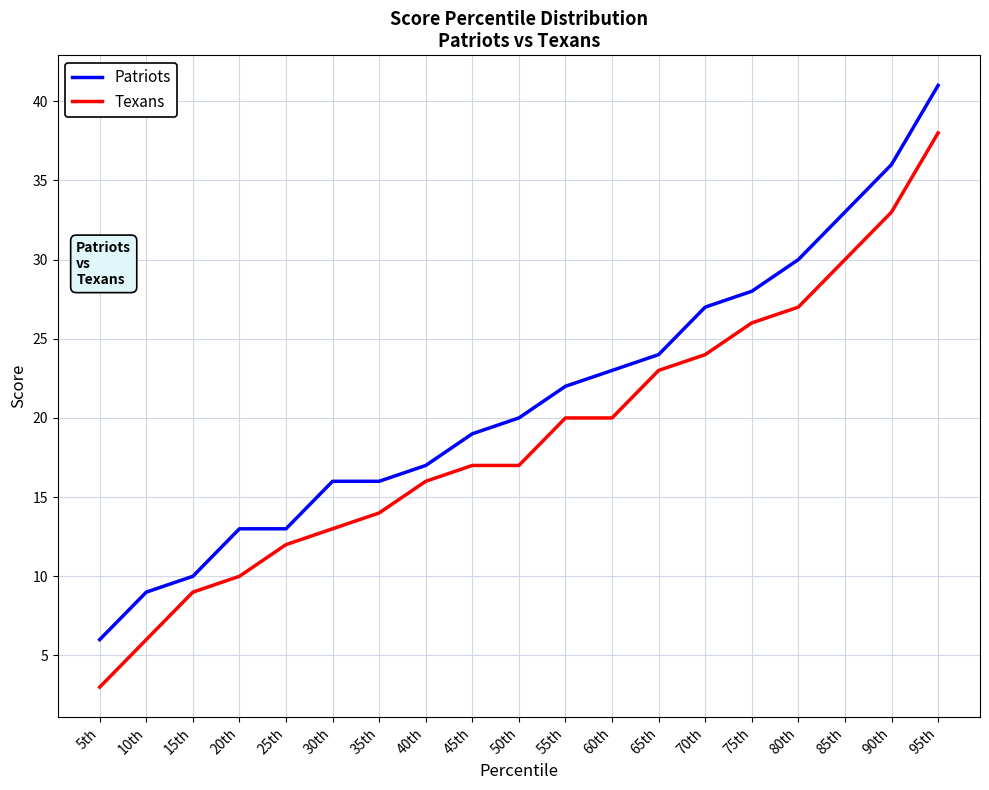

Reading left to right, what are all the values shown in this chart?

Patriots: 6	9	10	13	13	16	16	17	19	20	22	23	24	27	28	30	33	36	41
Texans: 3	6	9	10	12	13	14	16	17	17	20	20	23	24	26	27	30	33	38